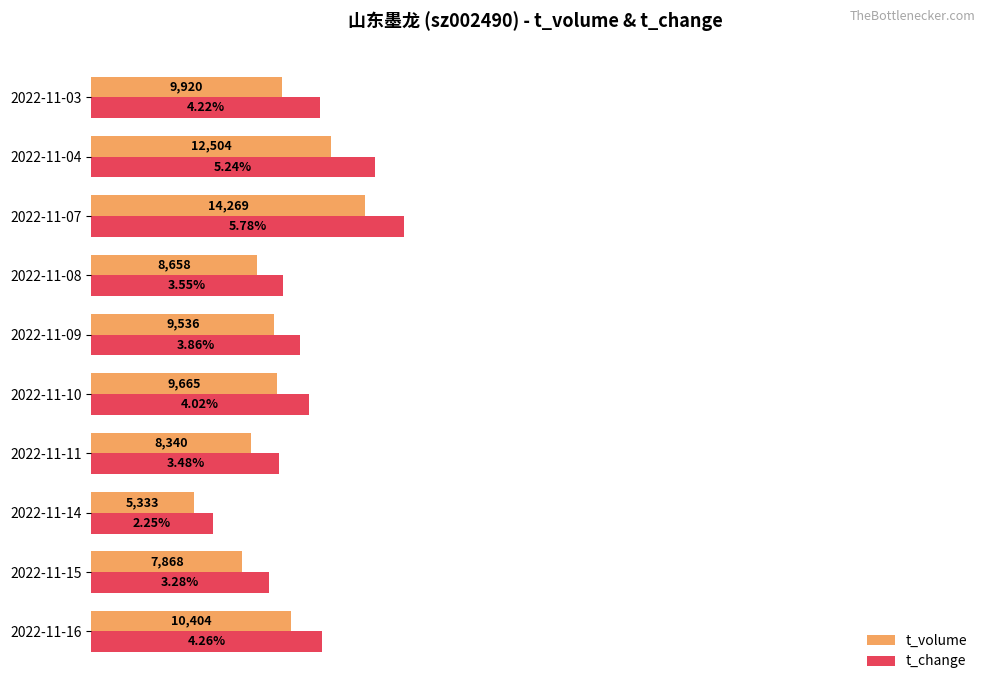

What are all the series names shown in the legend?

t_volume, t_change